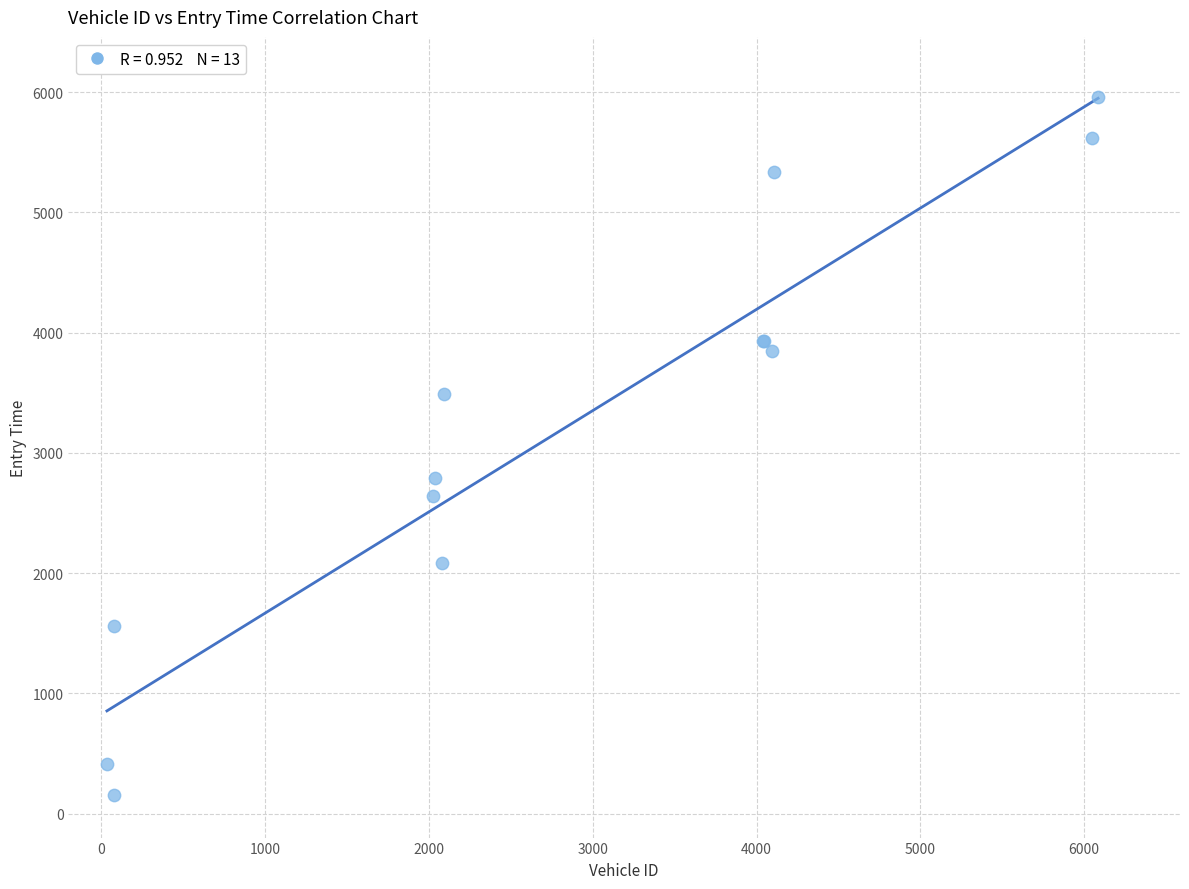

What Y value in the scatter plot is closest to 3058?

2788.8